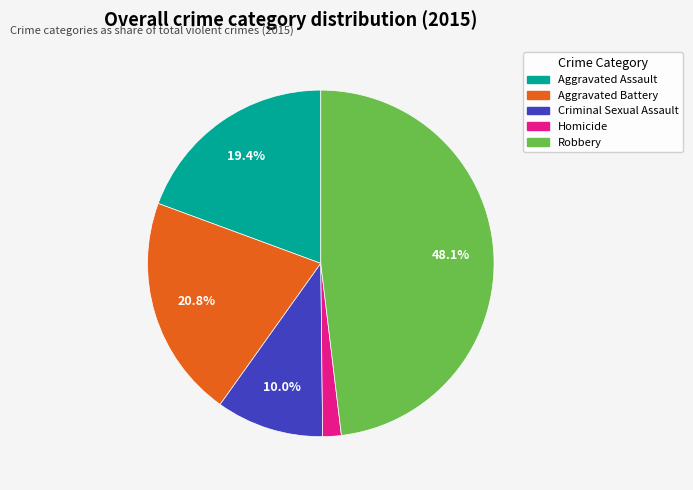

Count the number of slices in the pie.

5